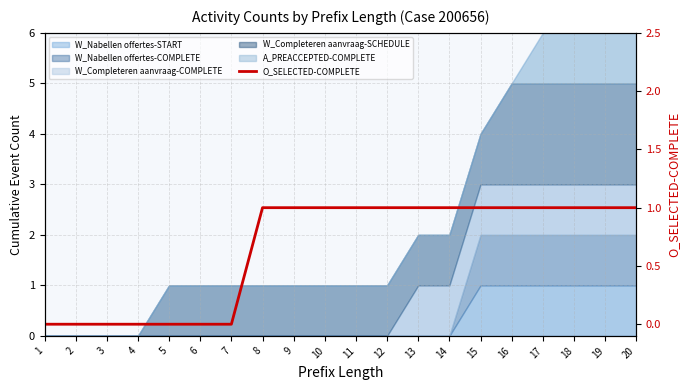

Reading left to right, what are all the values shown in this chart?

0	0	0	0	0	0	0	1	1	1	1	1	1	1	1	1	1	1	1	1